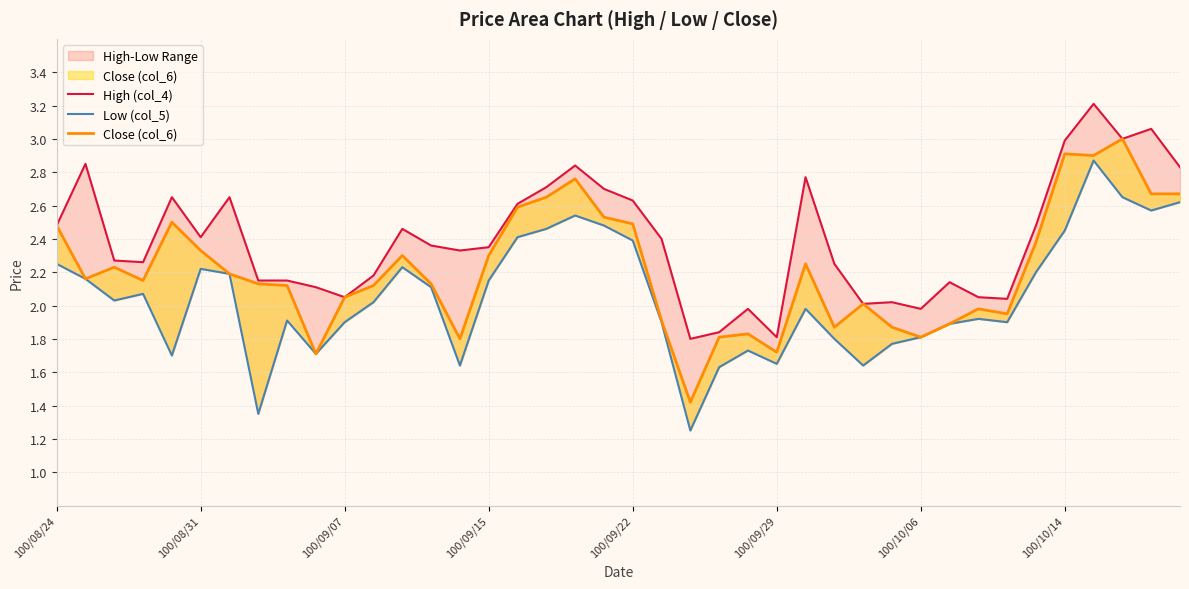

True or false: High (col_4) and Close (col_6) cross at least once.

False